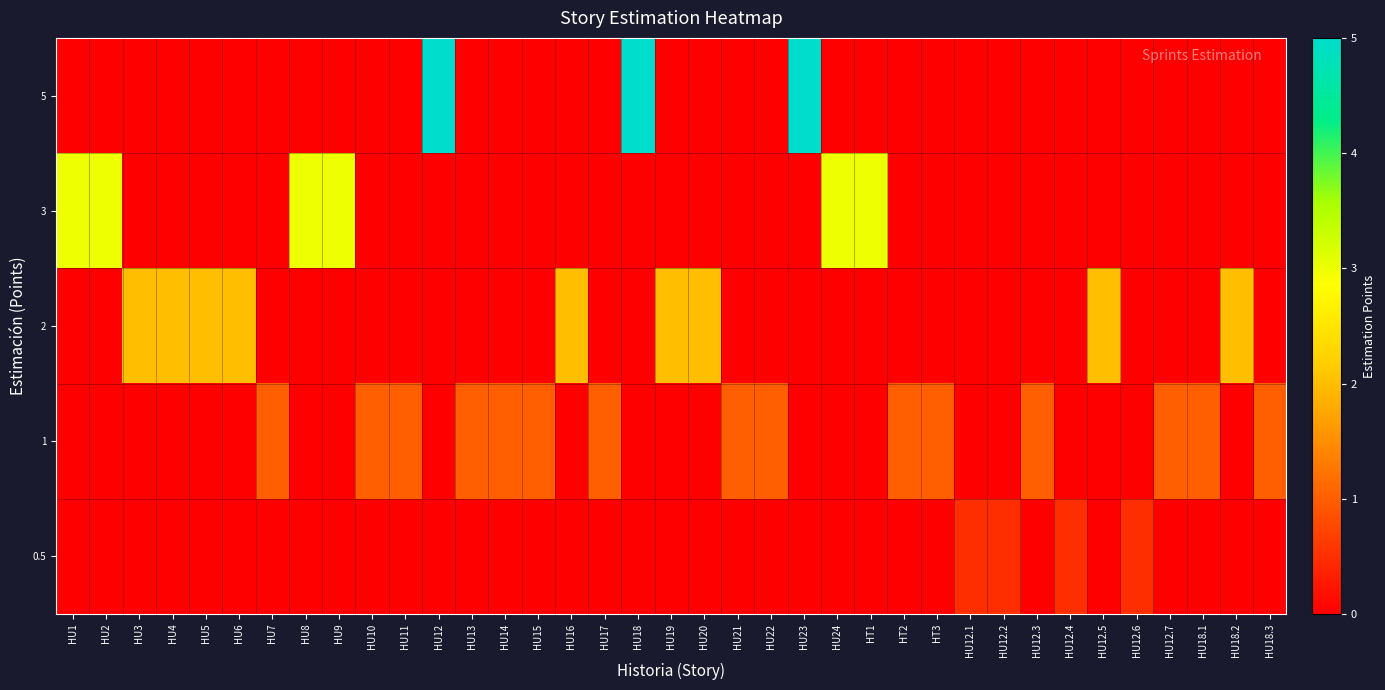

Which series has the largest total across all categories?

2